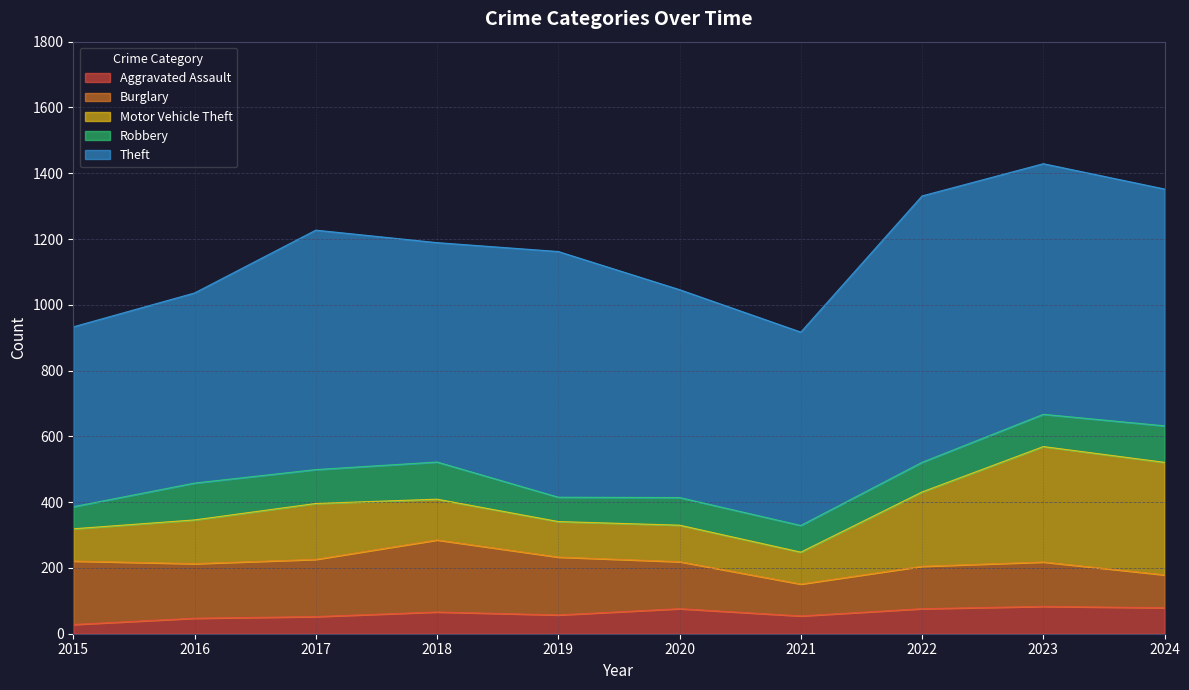

What value does the Theft series have at 2024?

720